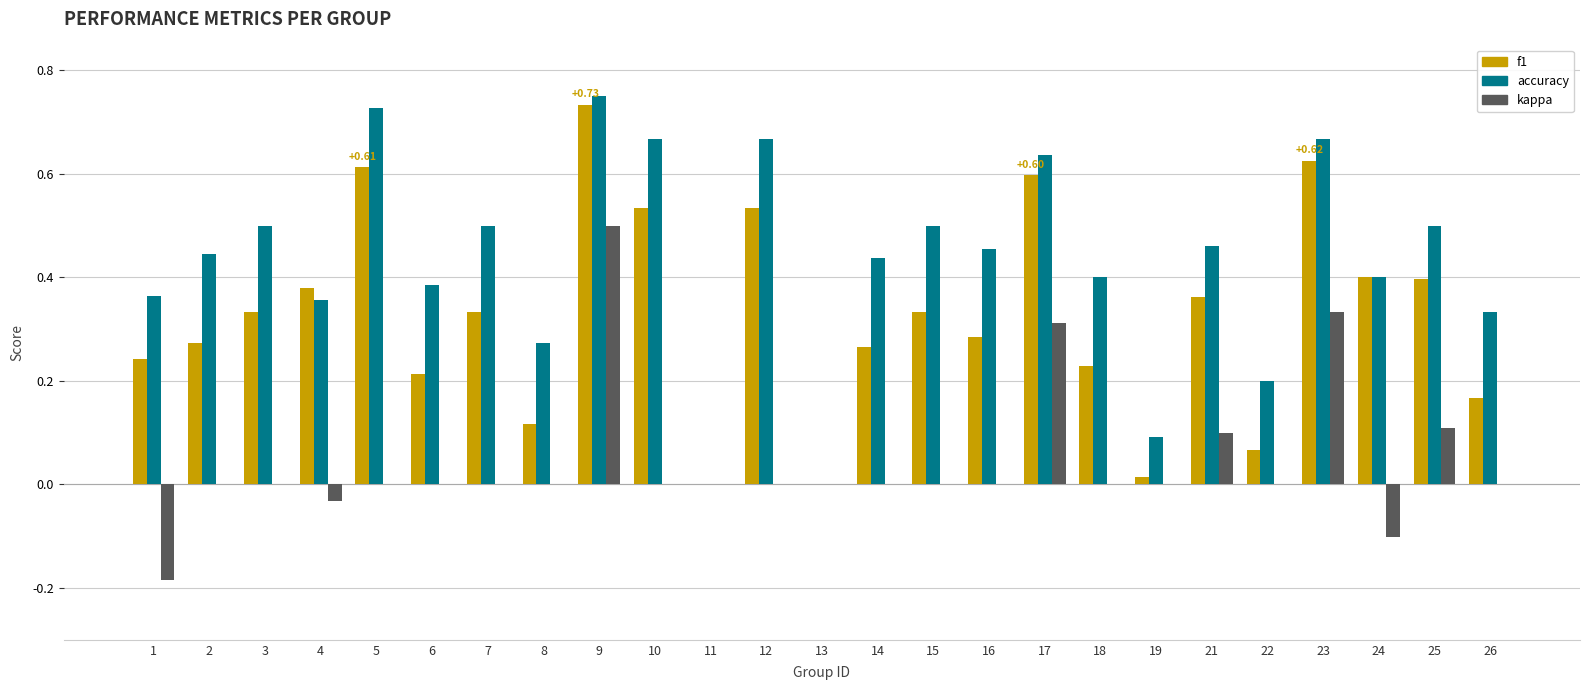

What is the sum of the accuracy values at 7 and 14?

0.9